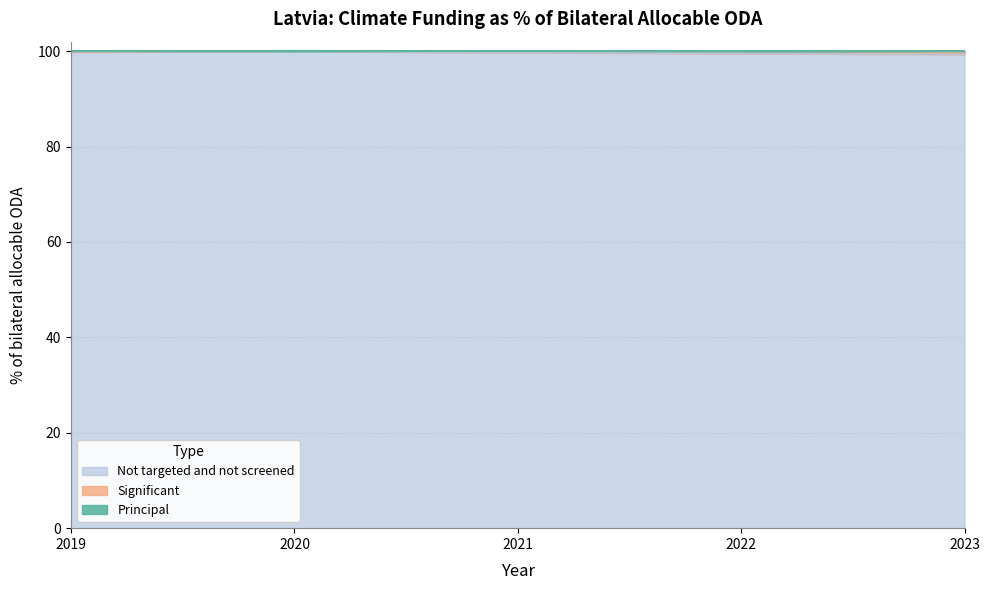

True or false: Not targeted and not screened has a value of 174.4 at 2023.

False